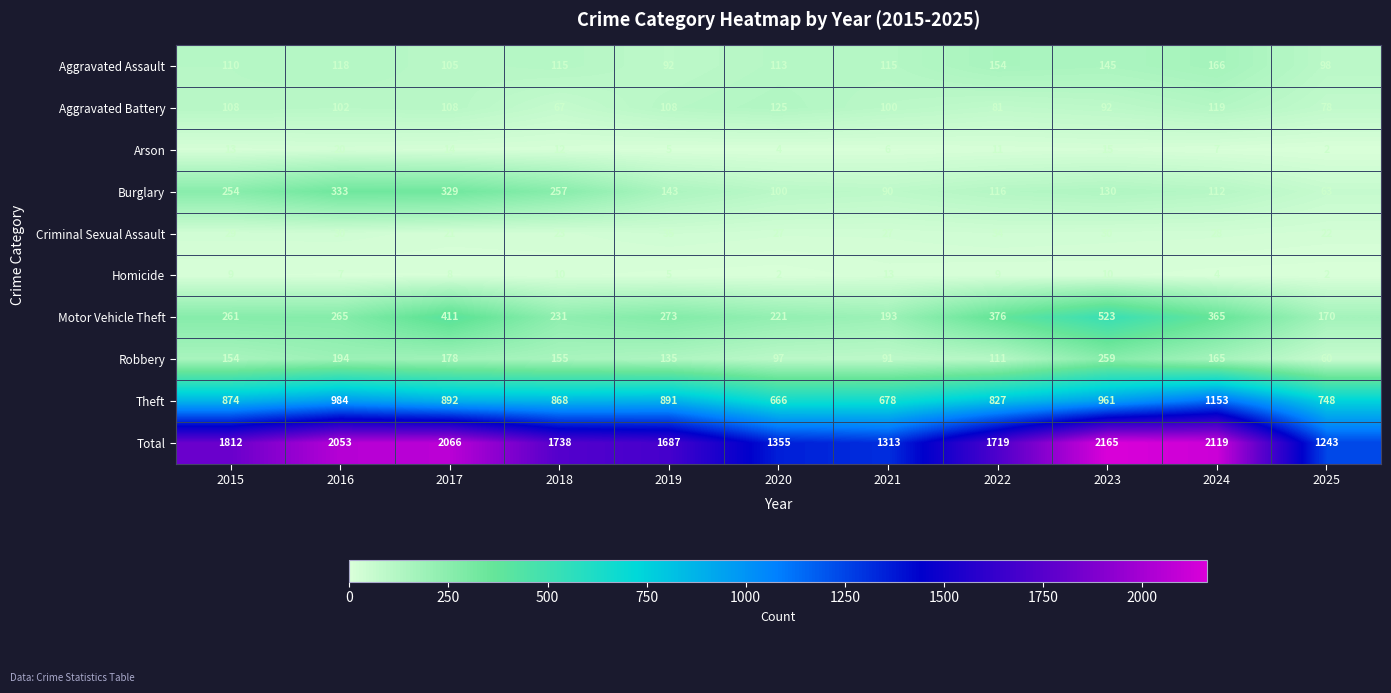

Is it true that Burglary equals 112 at 2024?

True